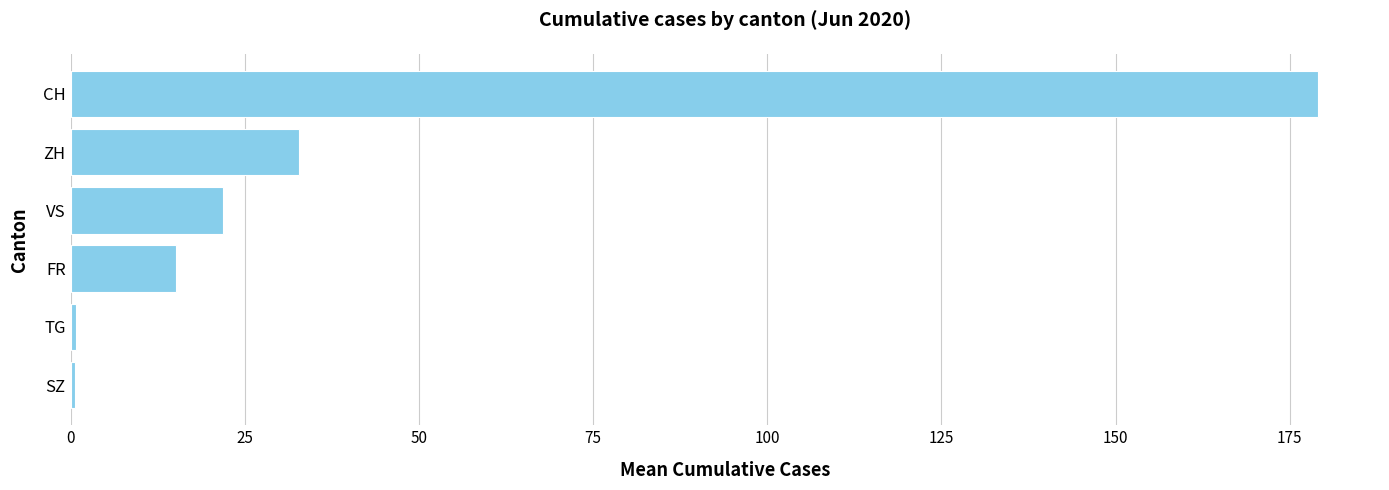

The chart shows a value of 179.0 at CH. True or false?

True